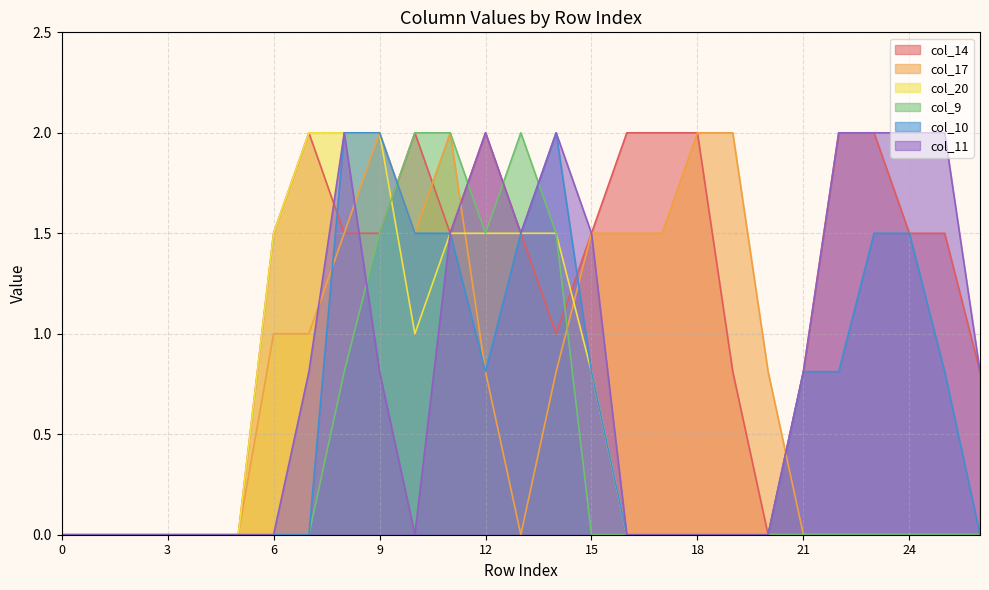

How many distinct data groups are displayed?

6